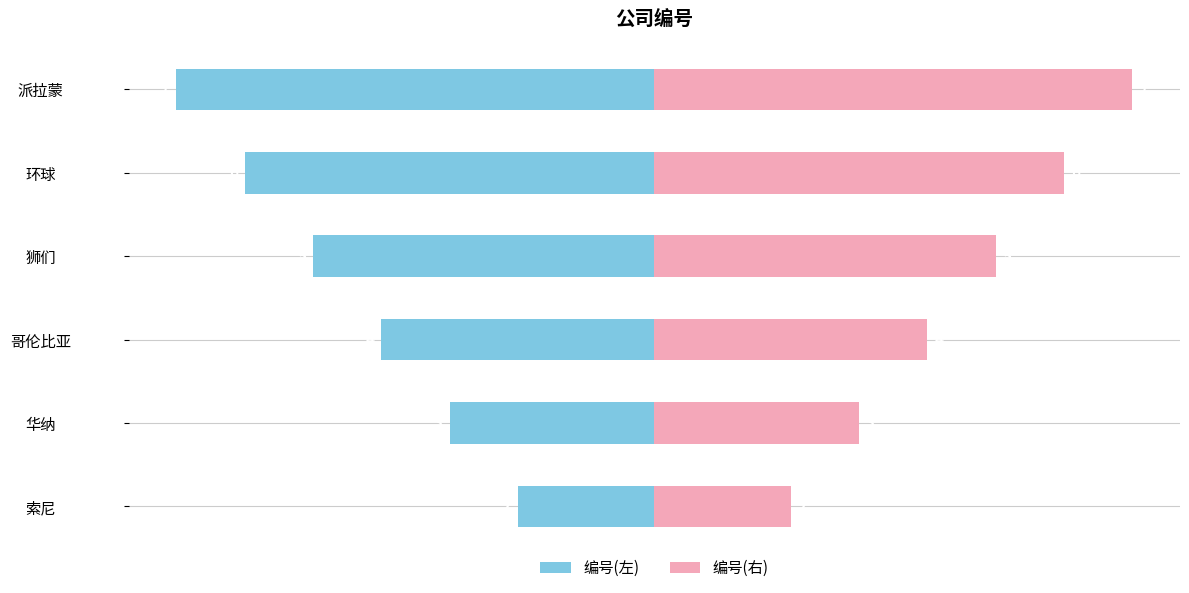

What is the average value of the 编号(右) series?

4